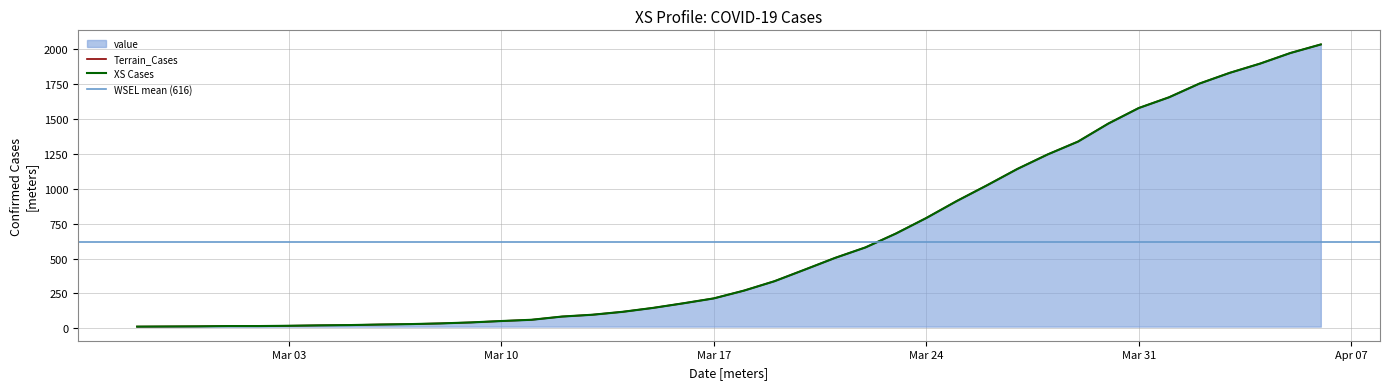

True or false: the data shows 1245 at 2020-03-28.

True